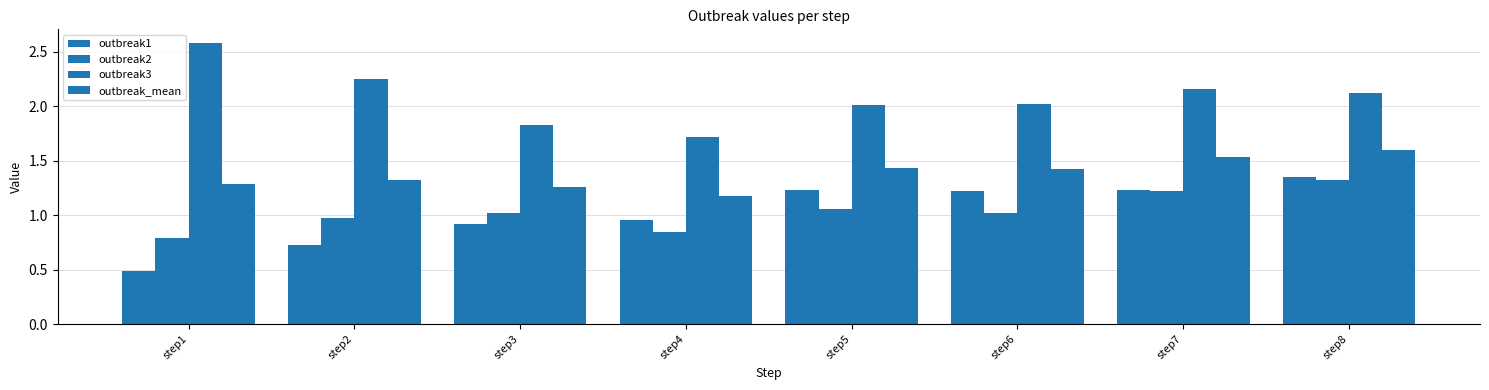

Is it true that outbreak2 equals 1.1 at step5?

True